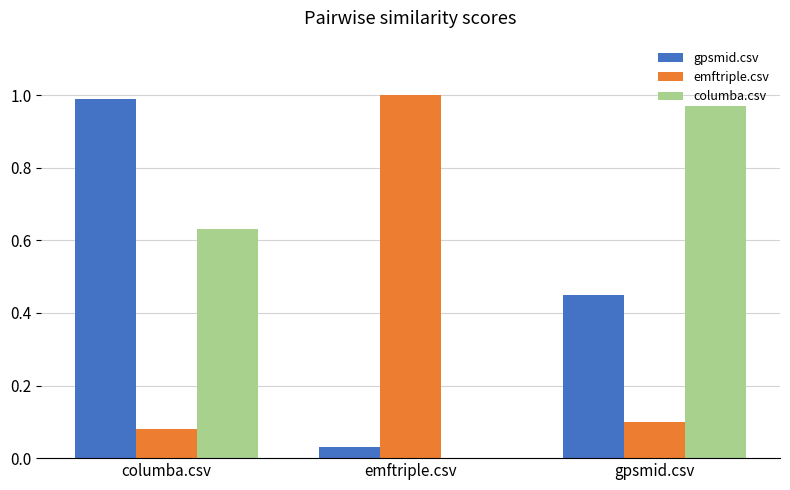

At which label does emftriple.csv reach its peak?

emftriple.csv